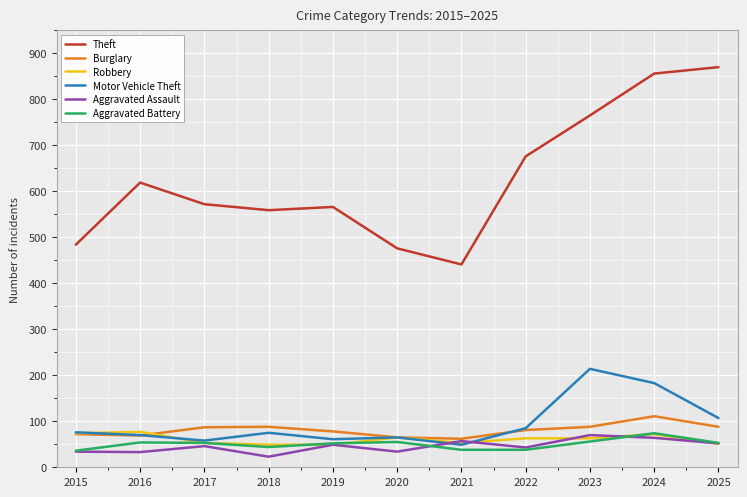

What is the spread (max minus min) of values at 2017?

526